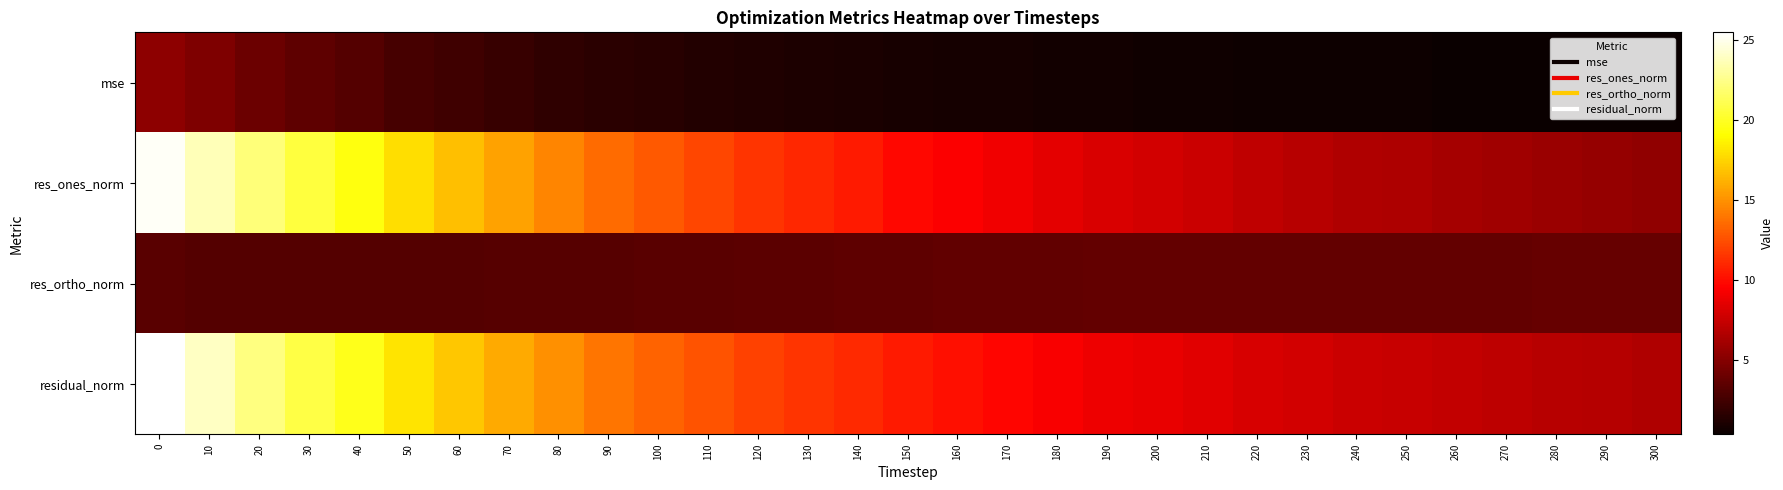

Count the number of categories in the chart.

31